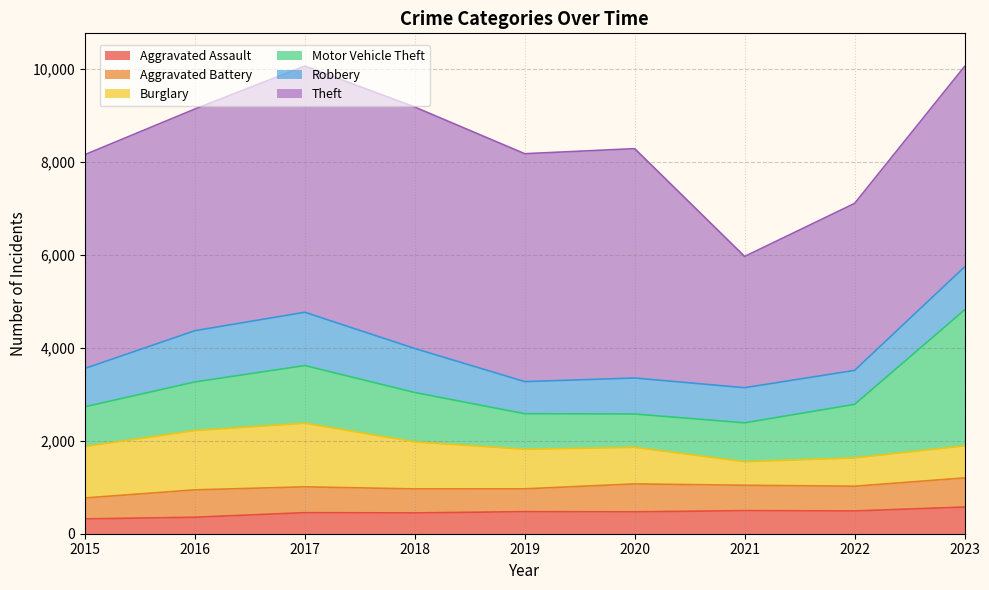

Reading right to left, what are all the values shown in this chart?

Aggravated Assault: 2023=574	2022=490	2021=497	2020=471	2019=475	2018=448	2017=453	2016=355	2015=319
Aggravated Battery: 2023=627	2022=532	2021=546	2020=601	2019=491	2018=517	2017=556	2016=589	2015=451
Burglary: 2023=690	2022=609	2021=507	2020=787	2019=852	2018=1011	2017=1369	2016=1276	2015=1107
Motor Vehicle Theft: 2023=2925	2022=1153	2021=836	2020=717	2019=764	2018=1063	2017=1241	2016=1046	2015=855
Robbery: 2023=926	2022=731	2021=756	2020=775	2019=691	2018=947	2017=1147	2016=1103	2015=825
Theft: 2023=4314	2022=3593	2021=2825	2020=4936	2019=4905	2018=5196	2017=5298	2016=4770	2015=4601